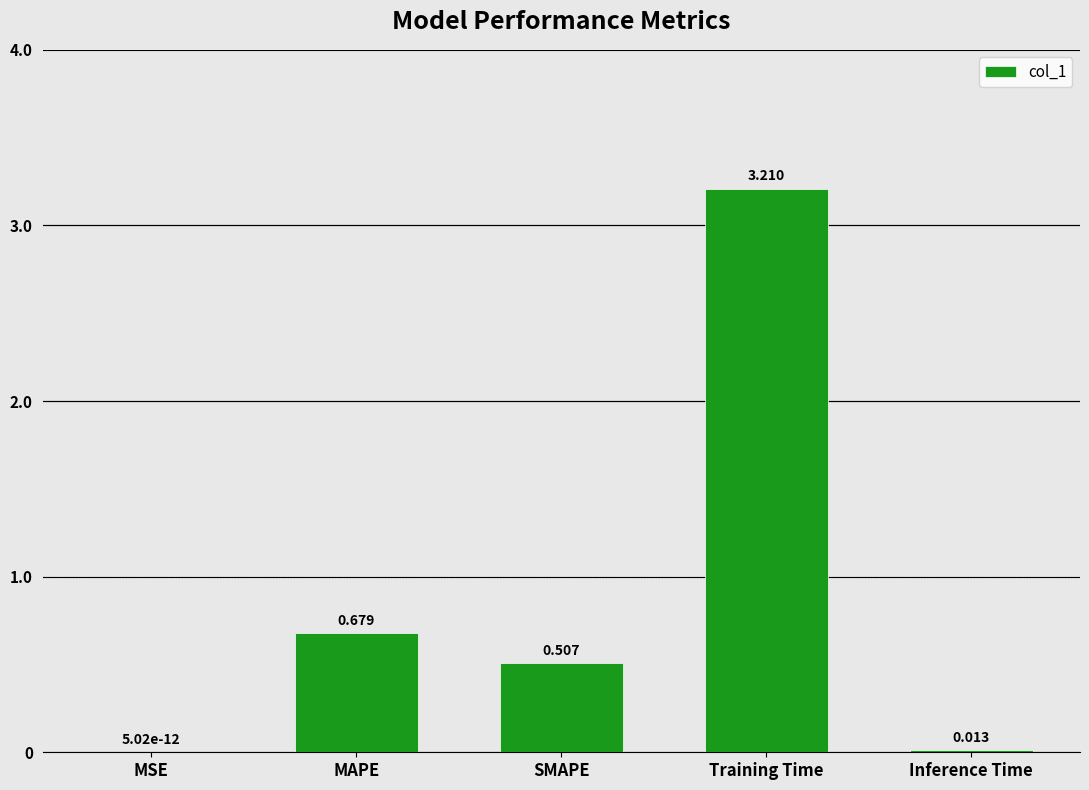

How many categories are shown in the chart?

5